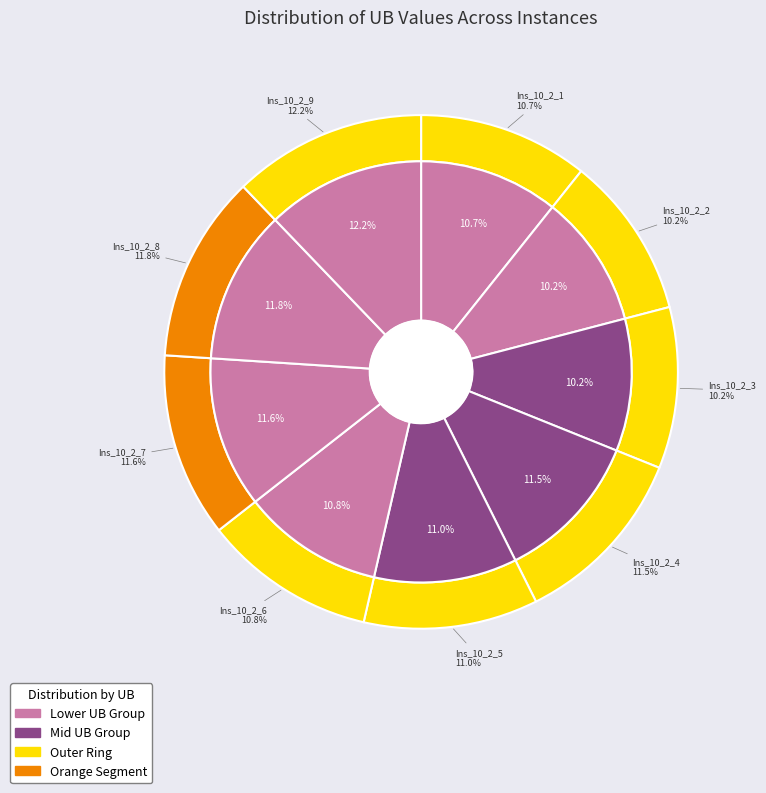

To the nearest percent, what is the average slice percentage?

11%